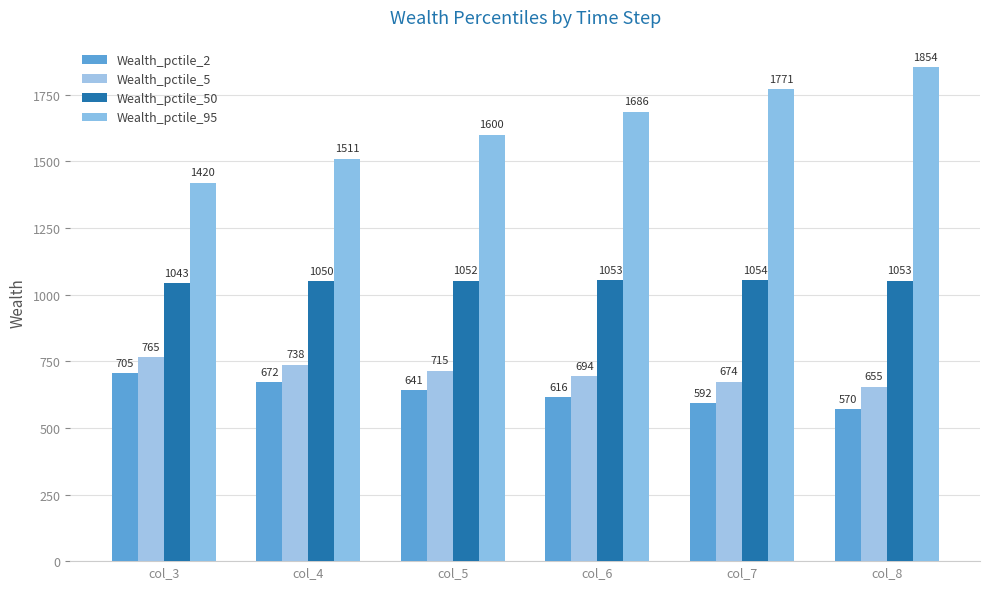

How many series are shown in this chart?

4